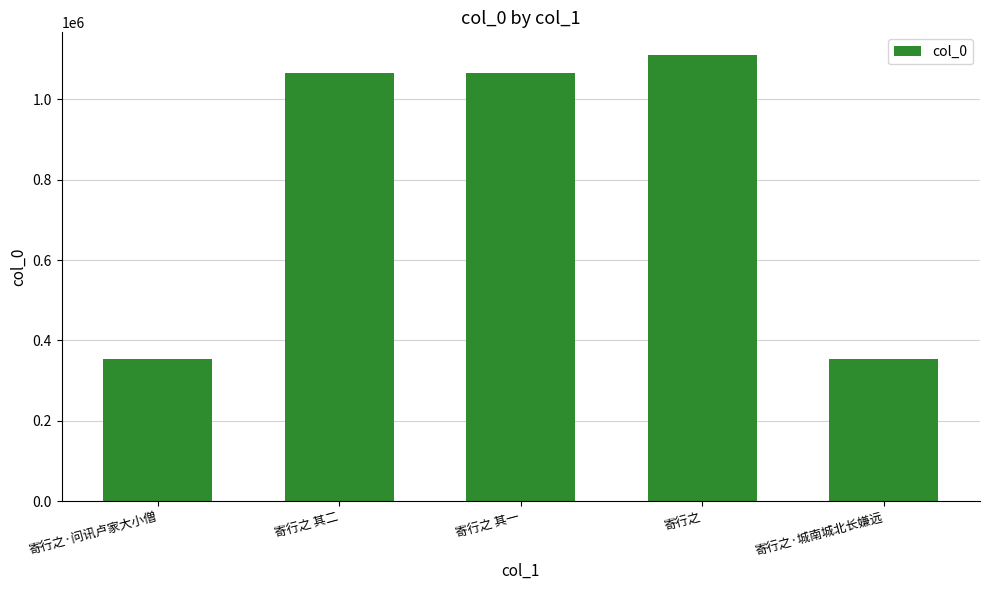

What position from the right is 寄行之 其二?

4